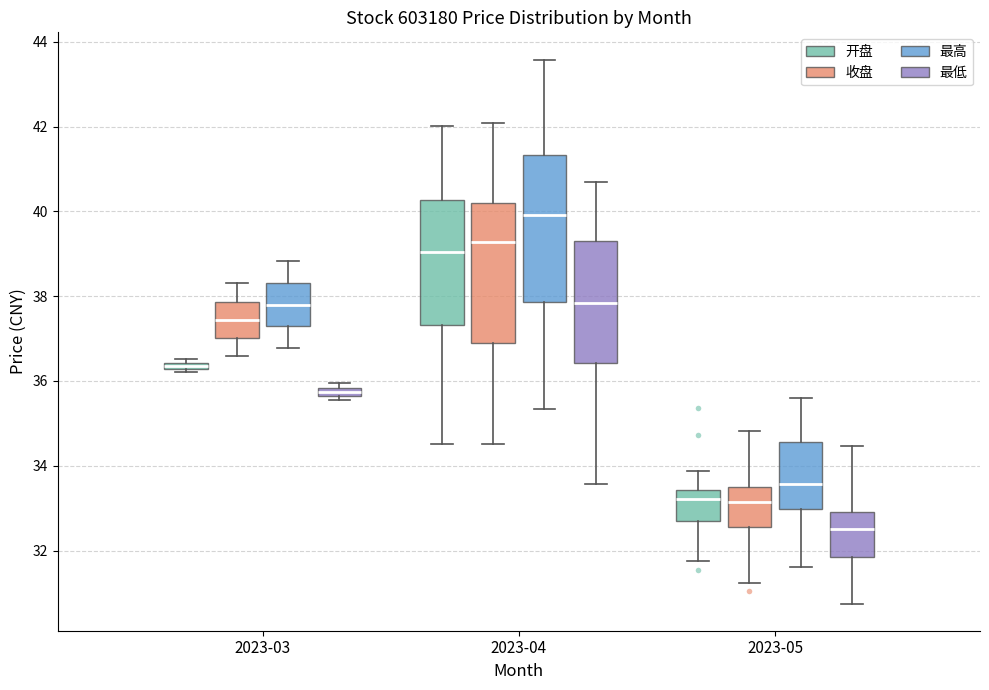

Which box has the highest median line?

2023-04 (最高)